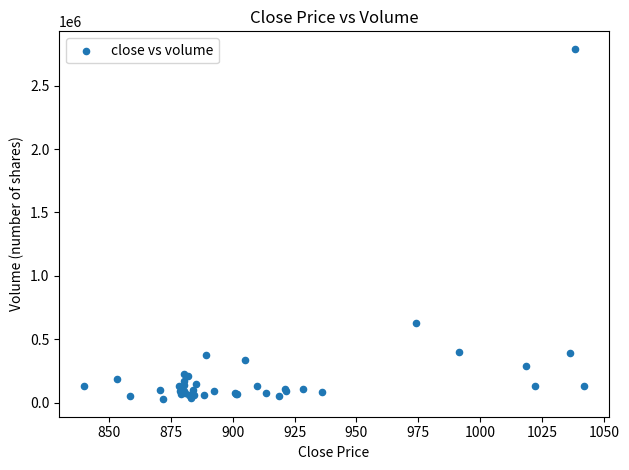

What Y value in the scatter plot is closest to 1408229?

627863